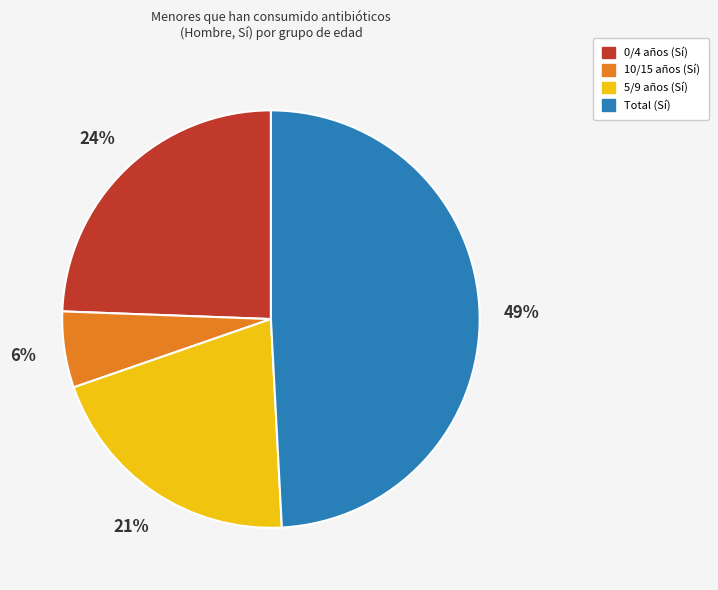

Is there any slice that represents more than half of the pie?

No